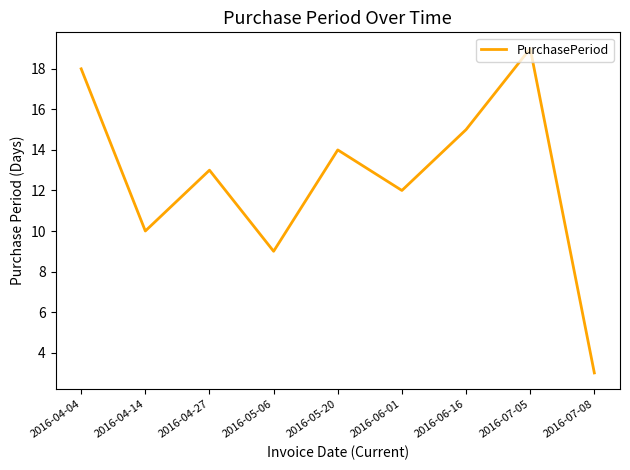

Reading left to right, transcribe all the data shown in this chart.

18	10	13	9	14	12	15	19	3